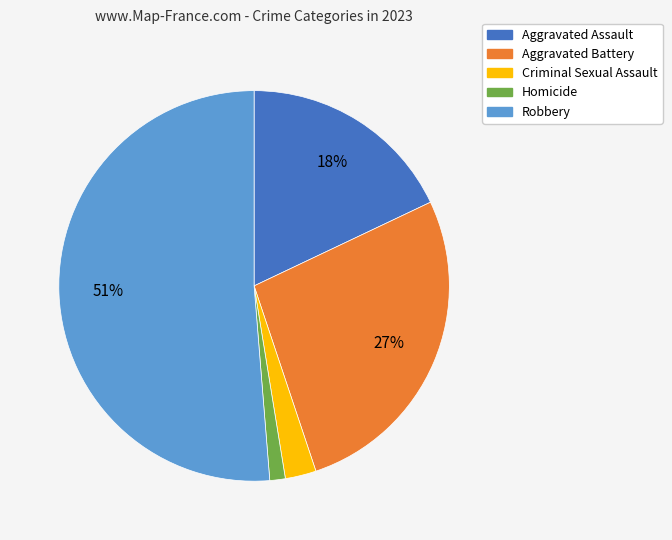

How many slices are in this pie chart?

5